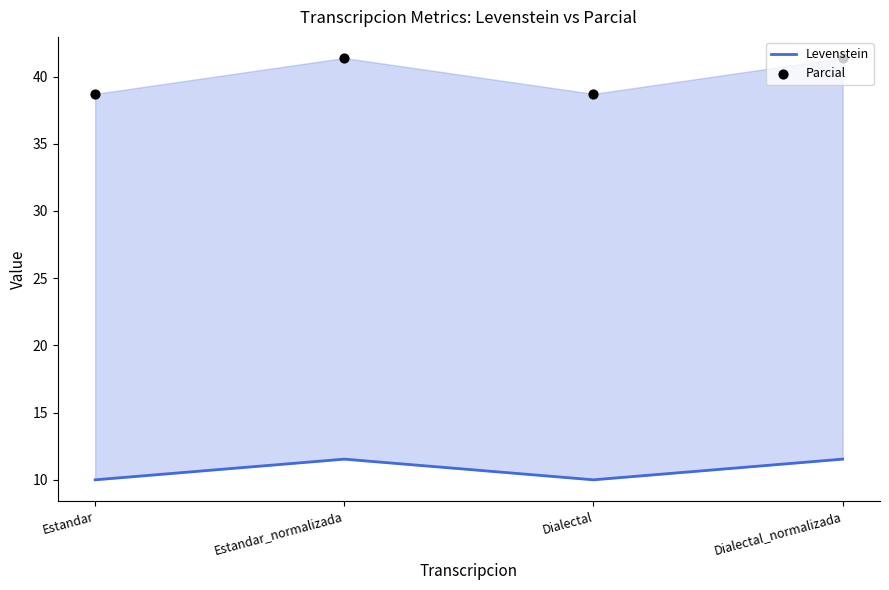

Which series has the largest total across all categories?

Parcial